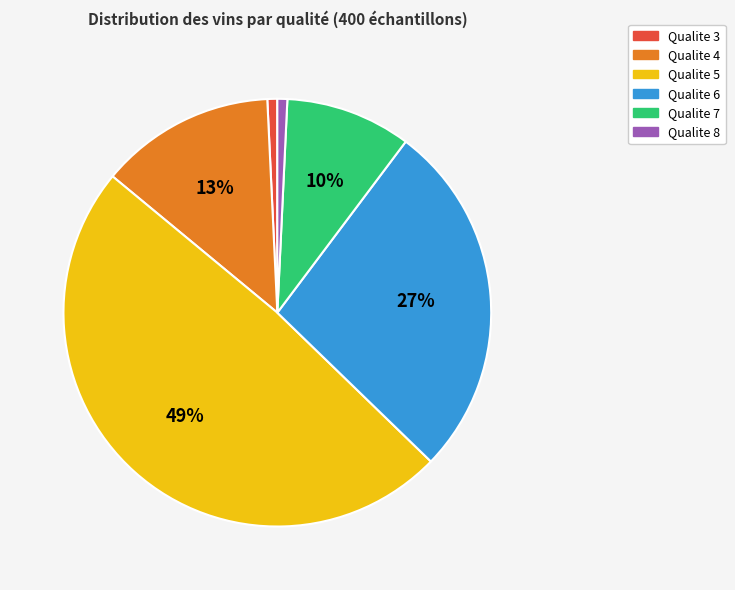

Does any single category account for the majority?

No